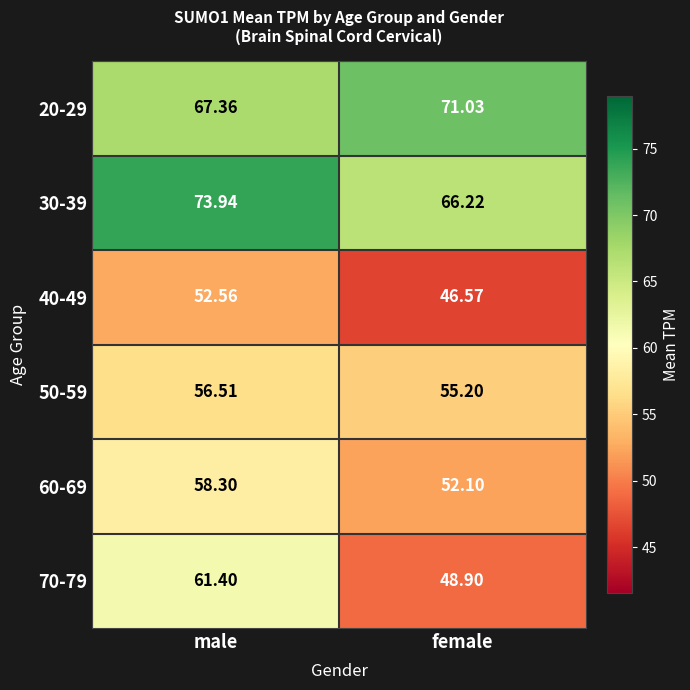

What is the difference between the highest and lowest values at male?

21.4